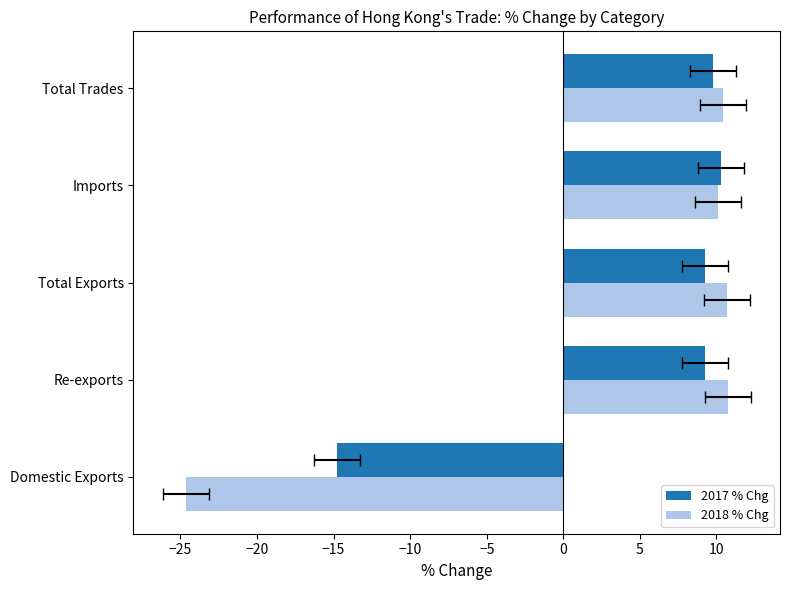

Which has a higher value, Total Exports or Total Trades?

Total Trades